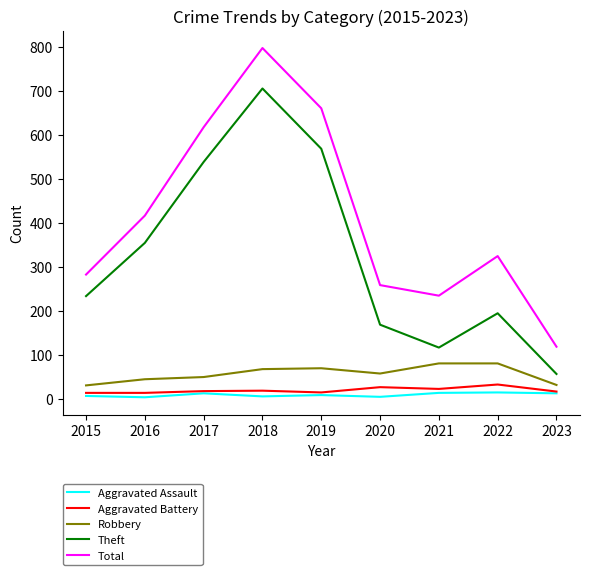

List the labels in order of Total value, smallest first.

2023, 2021, 2020, 2015, 2022, 2016, 2017, 2019, 2018